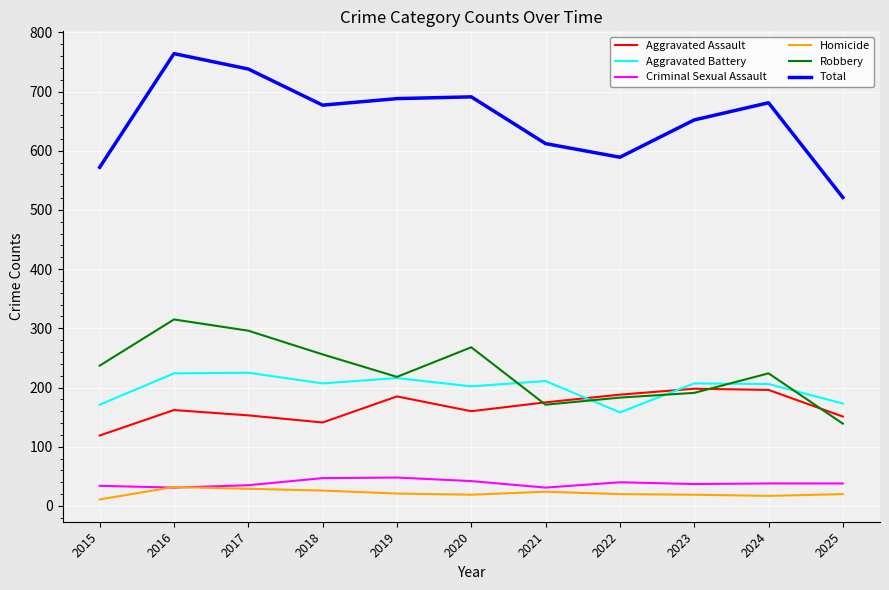

True or false: Criminal Sexual Assault has a value of 59 at 2015.

False